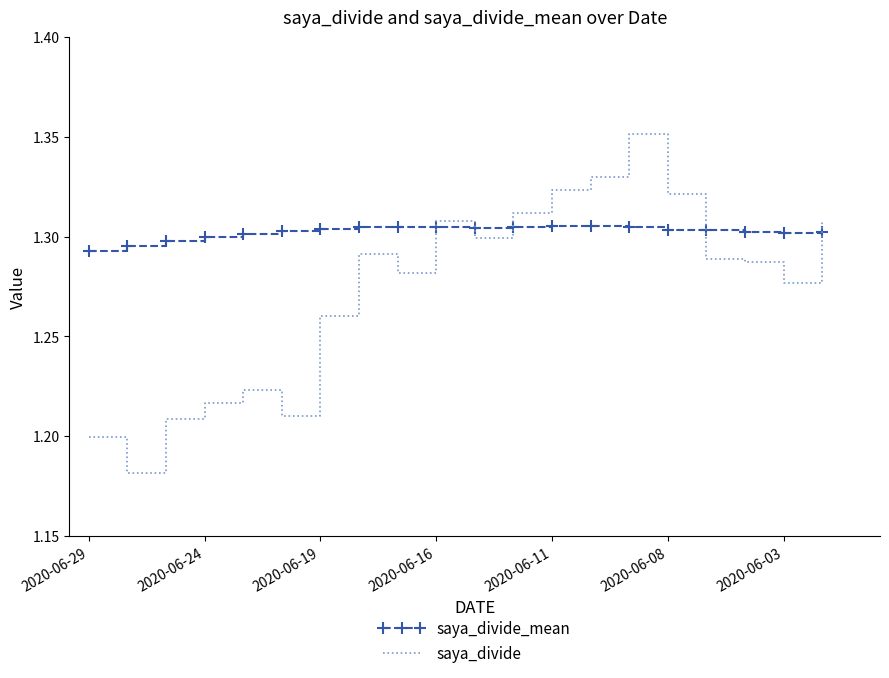

Which series ends up on top after the final intersection of saya_divide_mean and saya_divide?

saya_divide